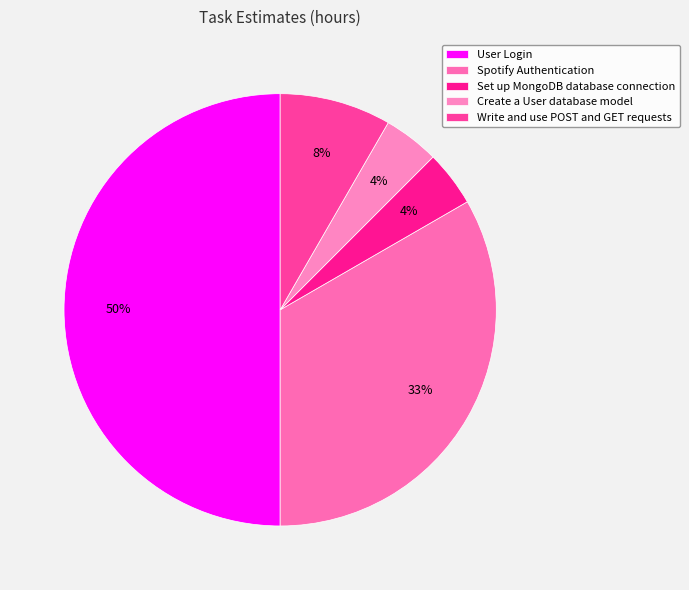

What percentage is the Spotify Authentication slice, to the nearest percent?

33%